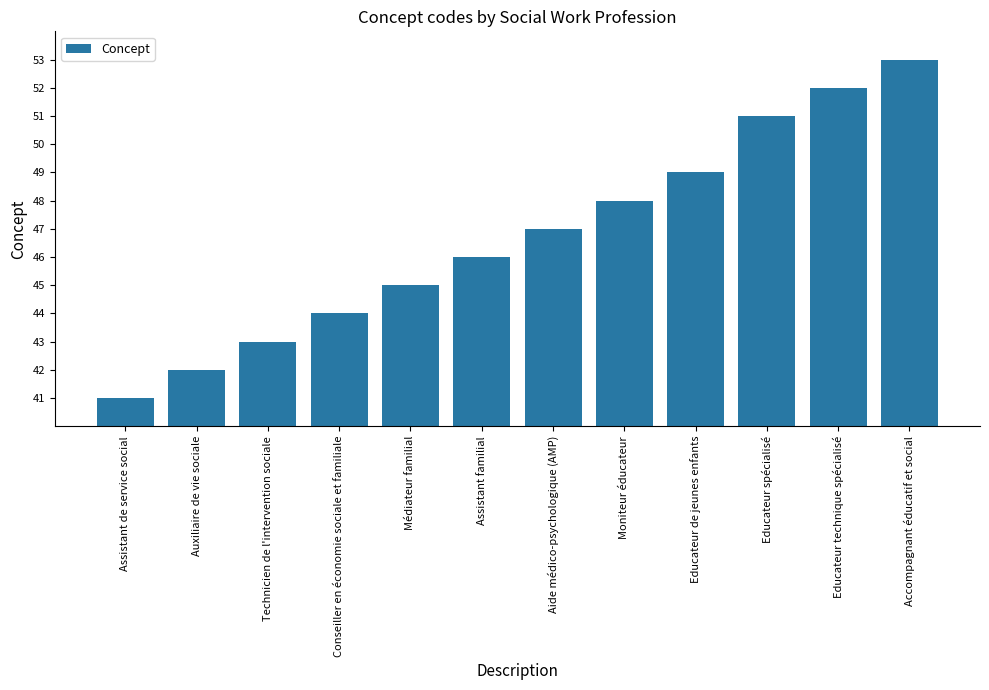

What is the change in value from Médiateur familial to Accompagnant éducatif et social?

+8